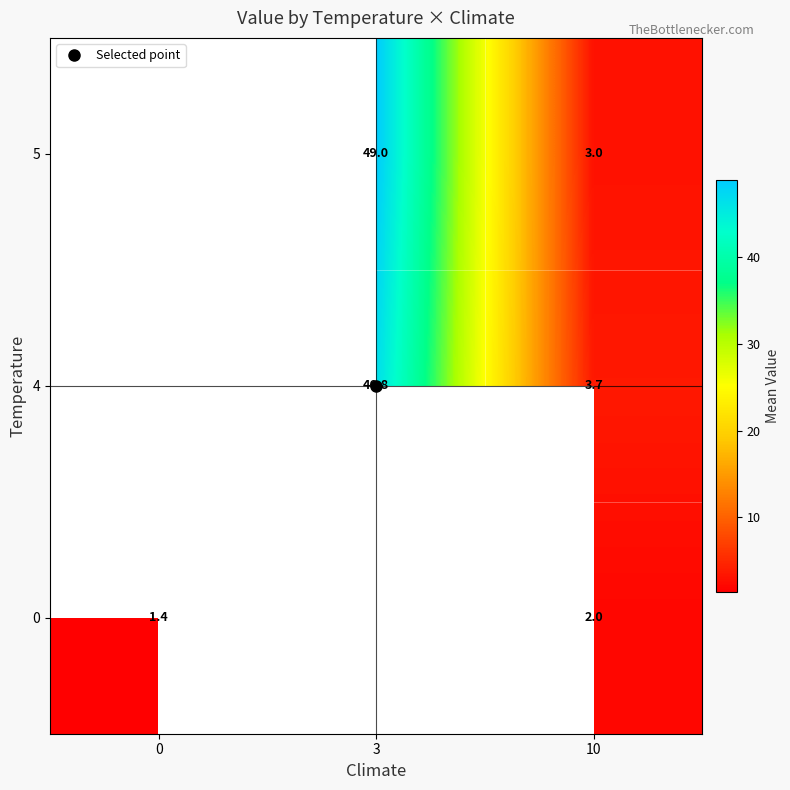

At how many categories does at least one series exceed 35?

1